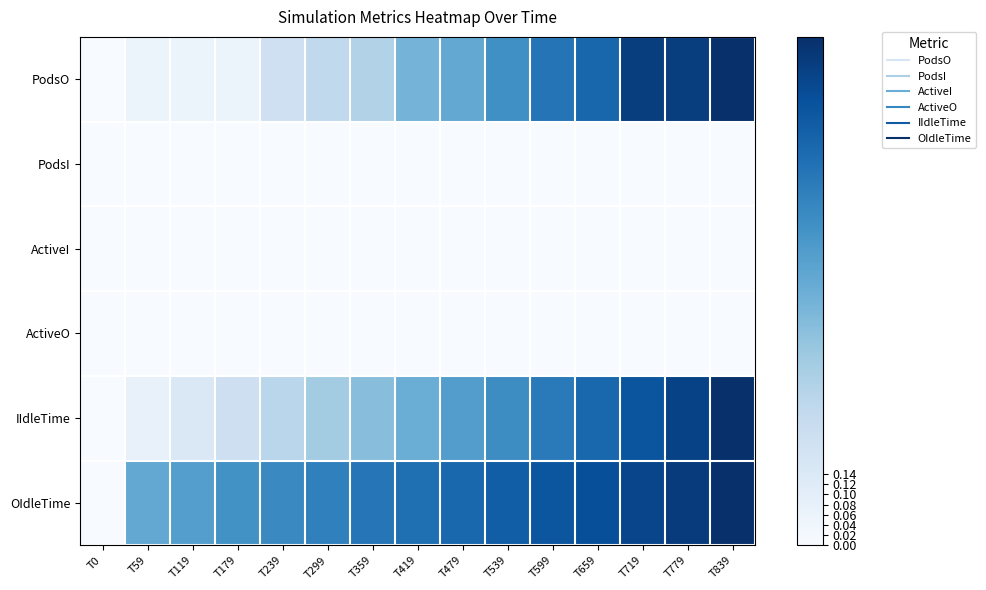

At how many categories does at least one series exceed 0?

14